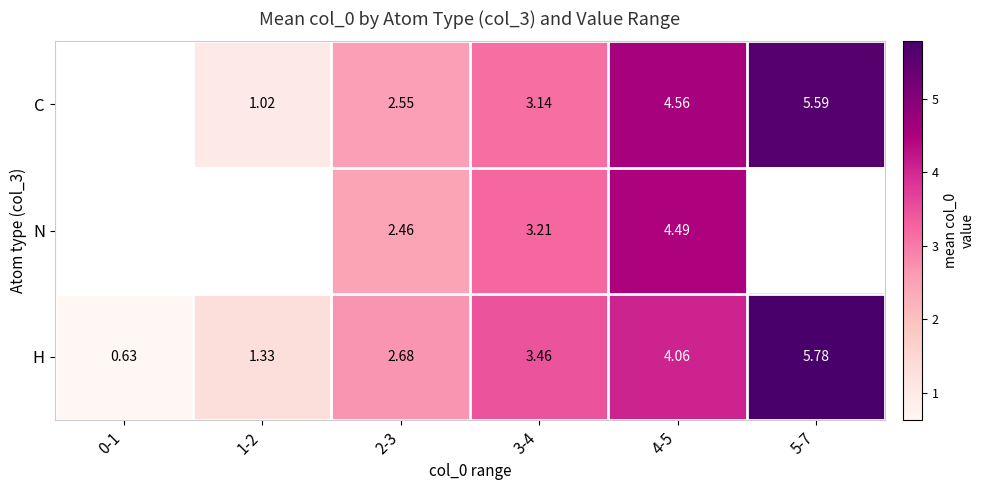

How many data points does each series have?

6